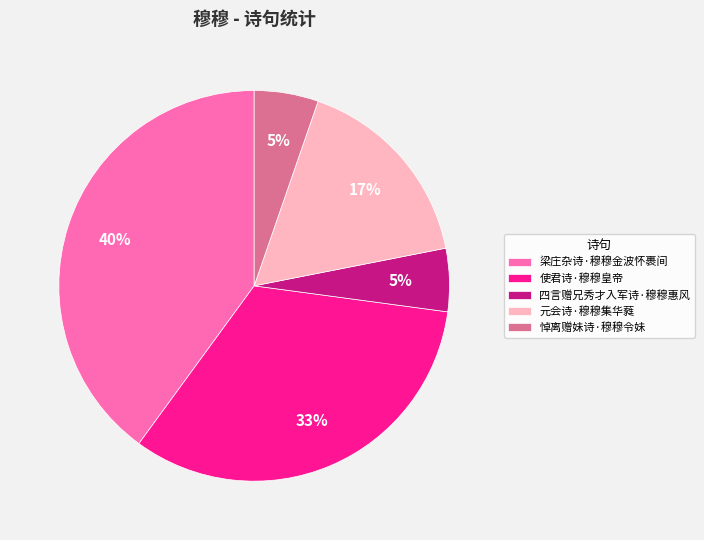

To the nearest percent, what is the difference between the 使君诗·穆穆皇帝 and 四言赠兄秀才入军诗·穆穆惠风 slice percentages?

28%